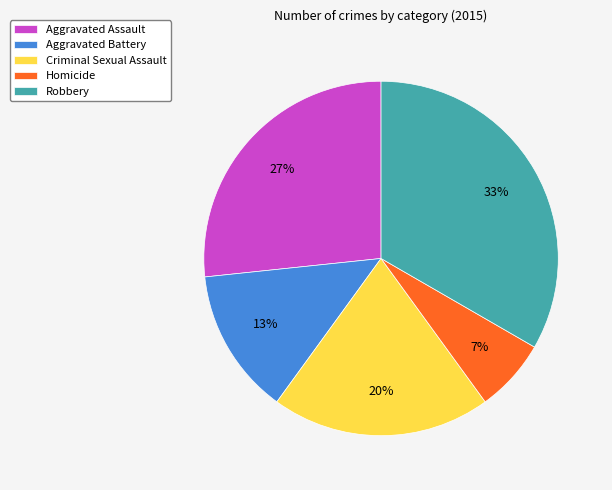

Combined, do Criminal Sexual Assault and Aggravated Battery account for over 50%?

No